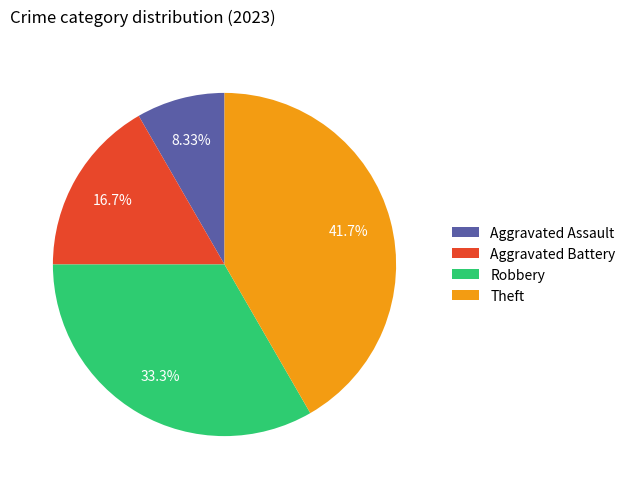

To the nearest percent, what portion does Robbery represent?

33%